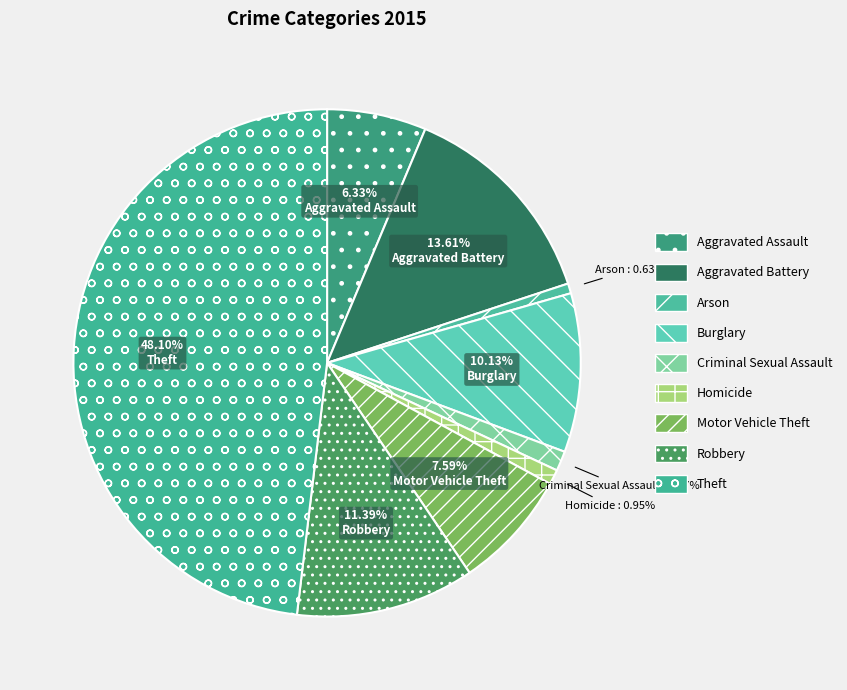

To the nearest percent, what is the combined percentage of Arson and Burglary?

11%